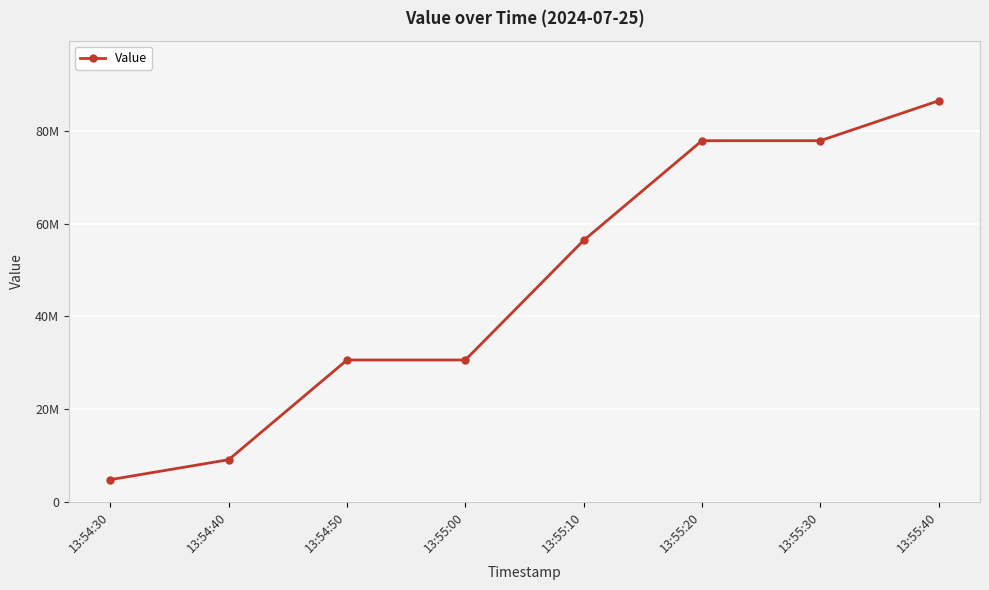

What is the sum of all values?

373604630